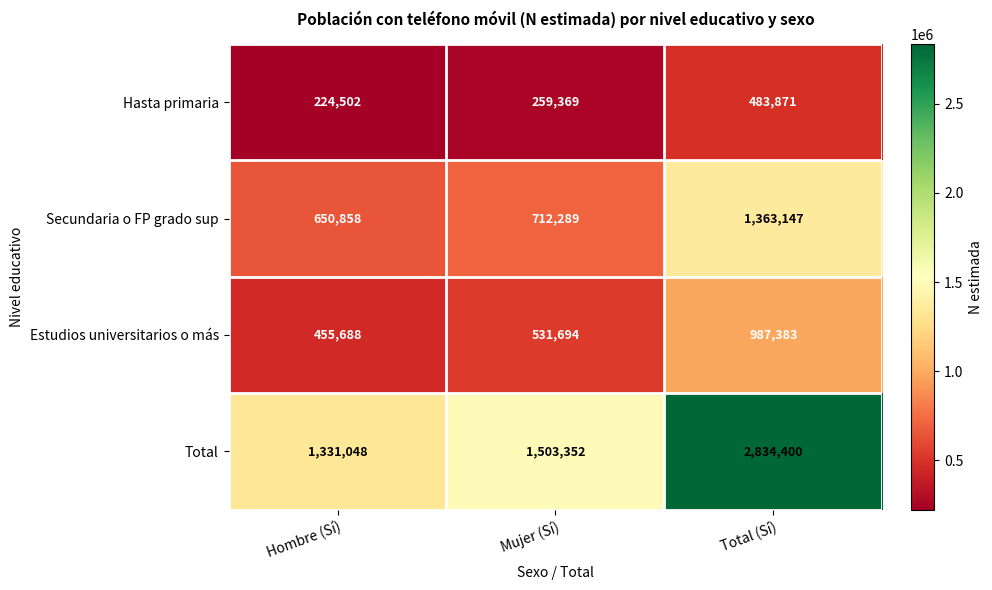

Reading left to right, what are all the values shown in this chart?

Hasta primaria: 224502	259369	483871
Secundaria o FP grado sup: 650858	712289	1363147
Estudios universitarios o más: 455688	531694	987383
Total: 1331048	1503352	2834400